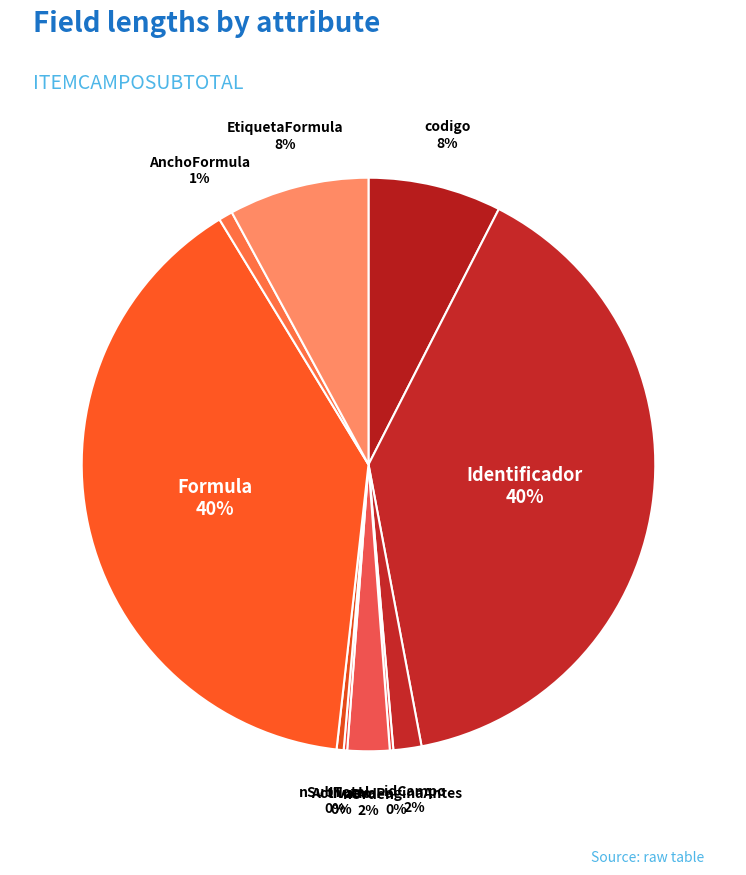

Rank the categories by value from highest to lowest.

Identificador, Formula, EtiquetaFormula, codigo, nOrden, idCampo, AnchoFormula, nSubTotal, lNuevaPaginaAntes, Activado